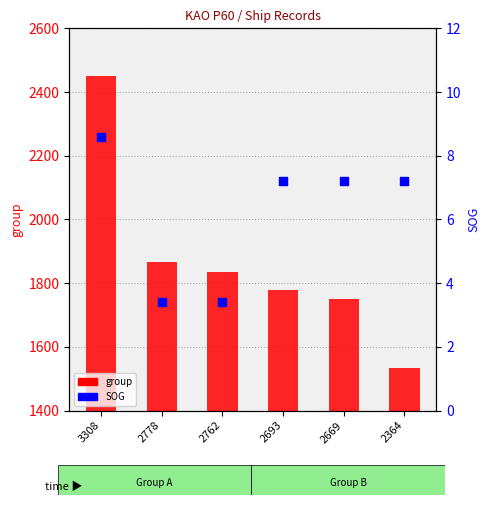

Which series reaches the minimum Y coordinate?

SOG